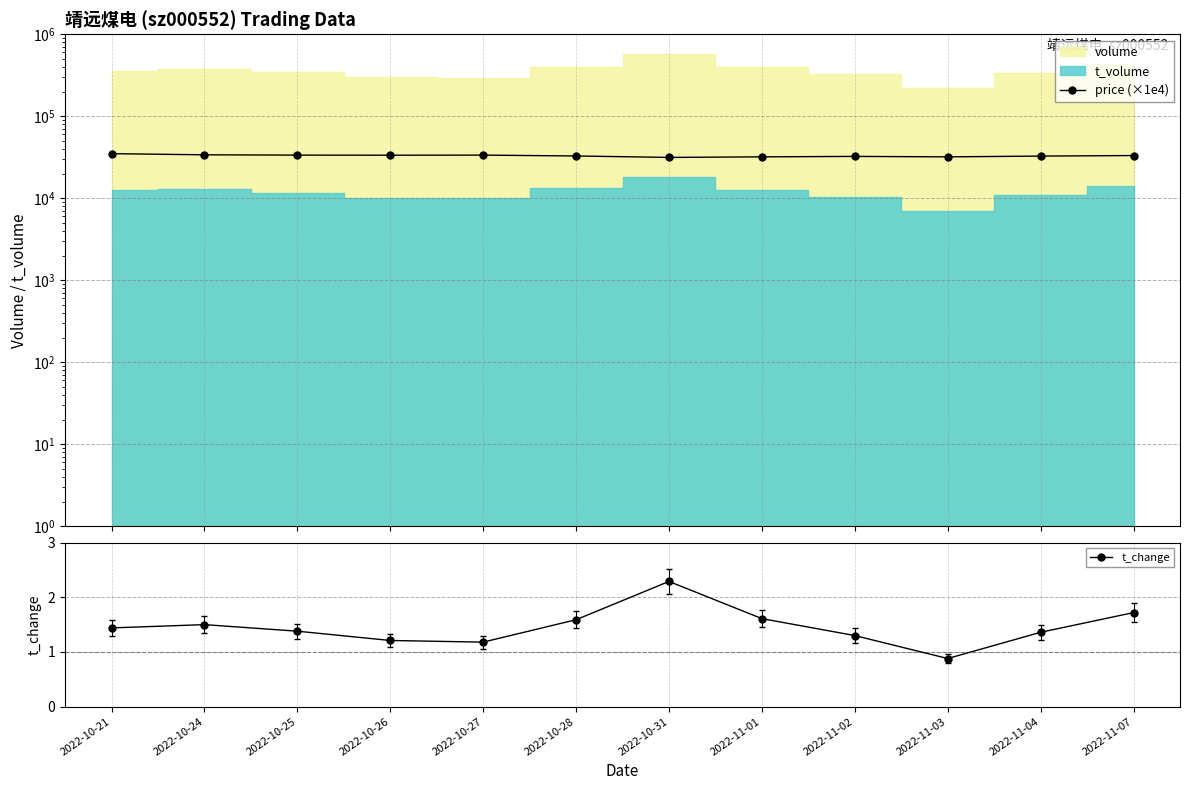

What is the label of the 4th point from the left?

2022-10-26